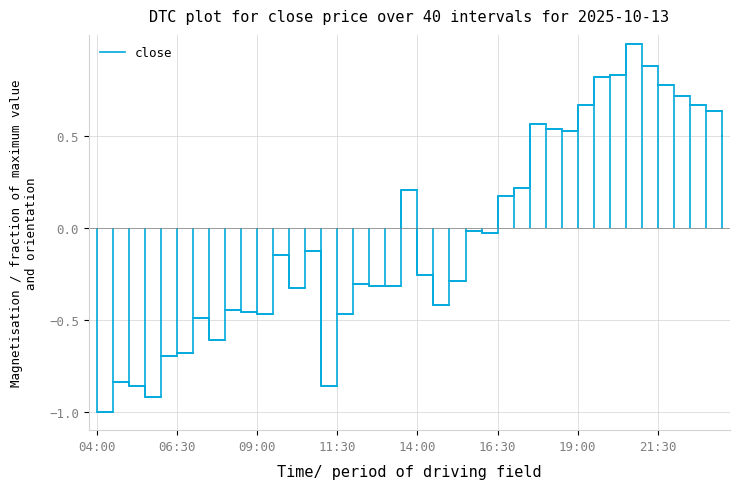

What is the smallest value displayed?

-1.0